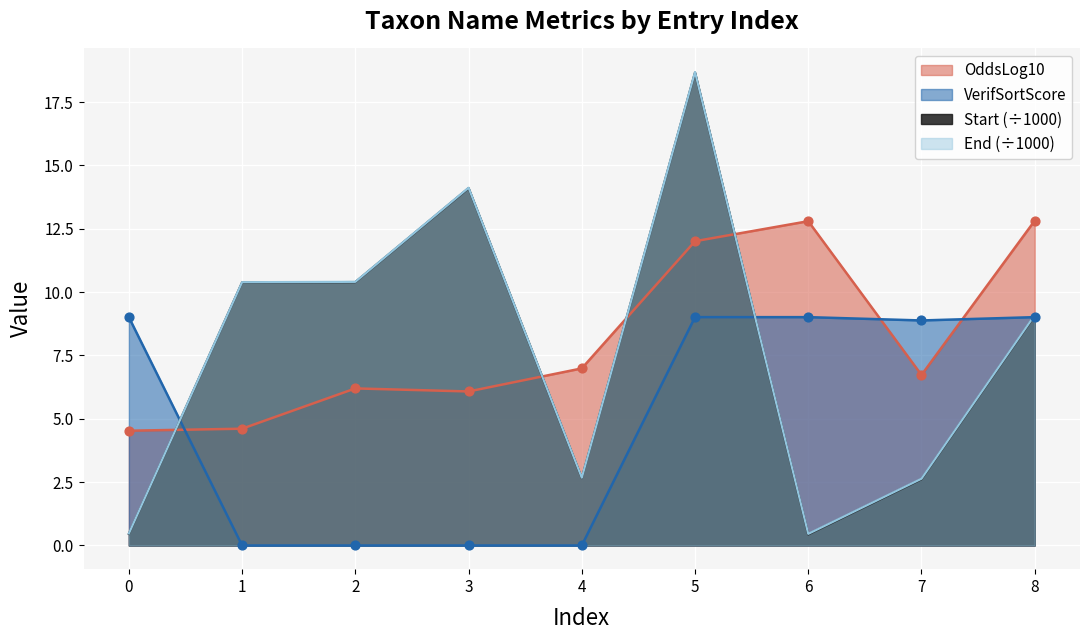

What is the total value across all series at 2?

27.0